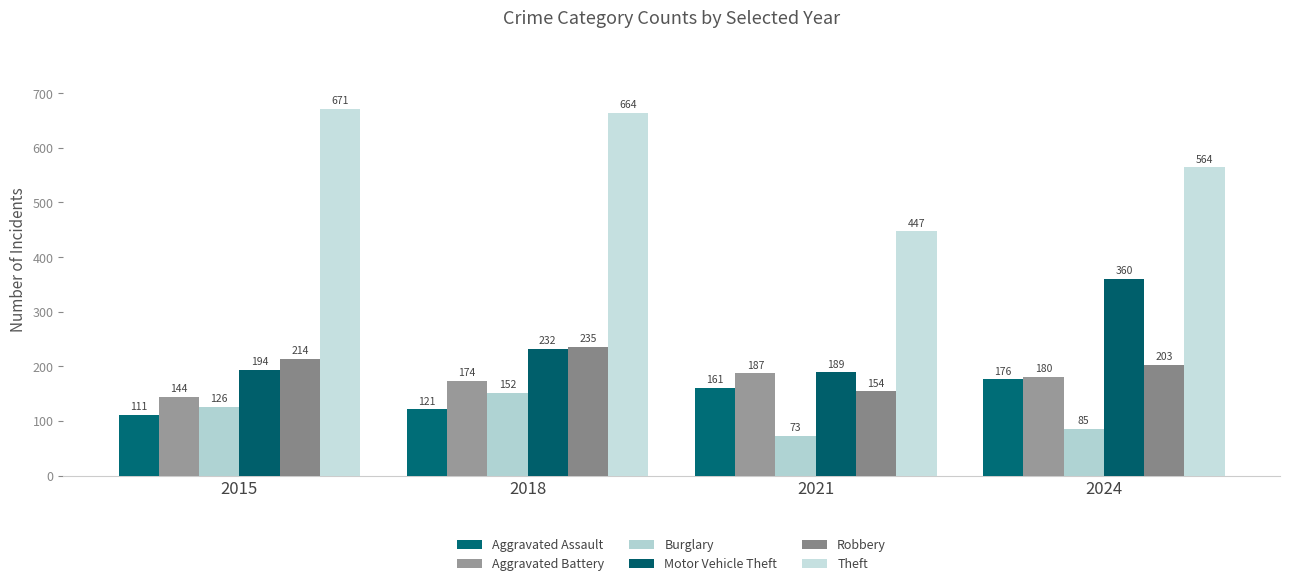

True or false: Robbery has a value of 317 at 2015.

False